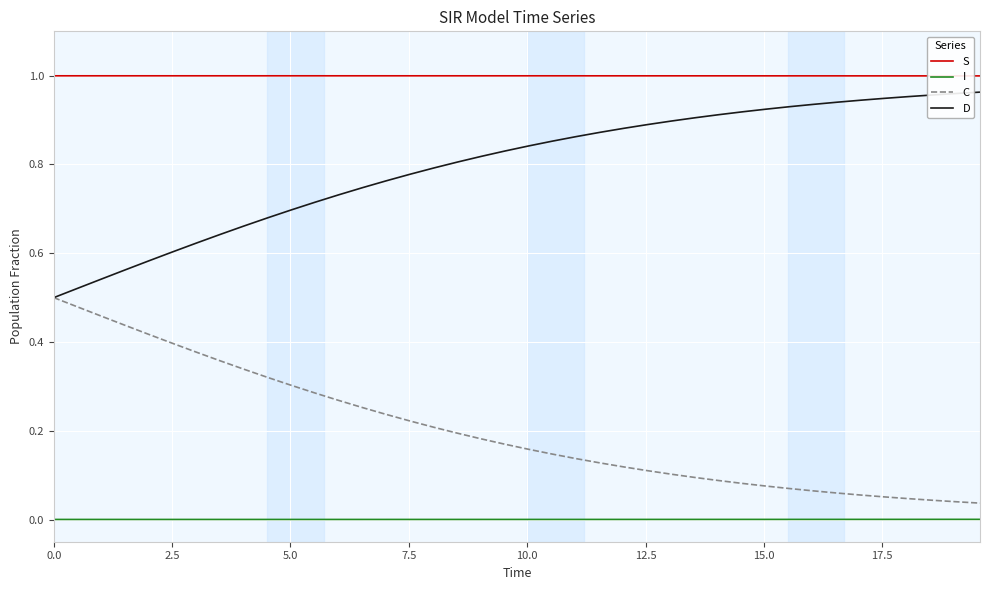

True or false: S and D cross at least once.

False